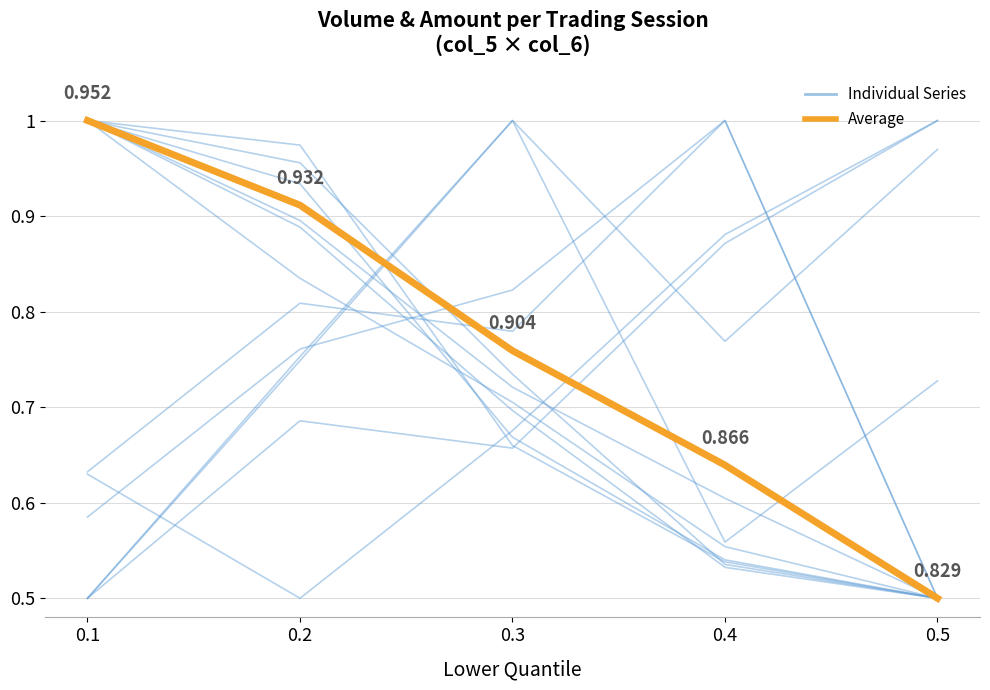

Which has a higher value, 0.3 or 0.4?

0.4